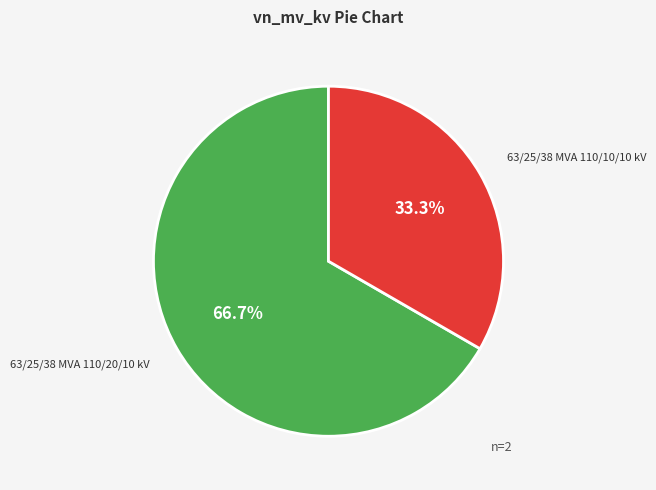

To the nearest percent, what portion does 63/25/38 MVA 110/10/10 kV represent?

33%